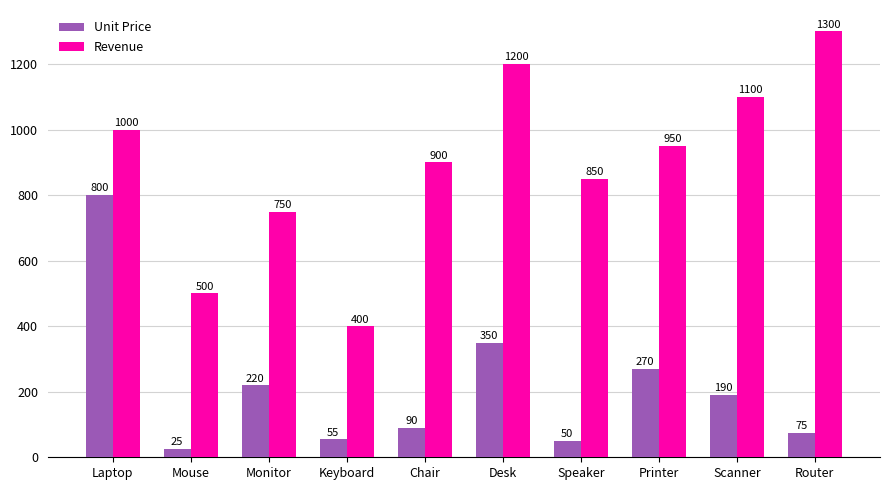

What is the label of the 8th bar from the right?

Monitor